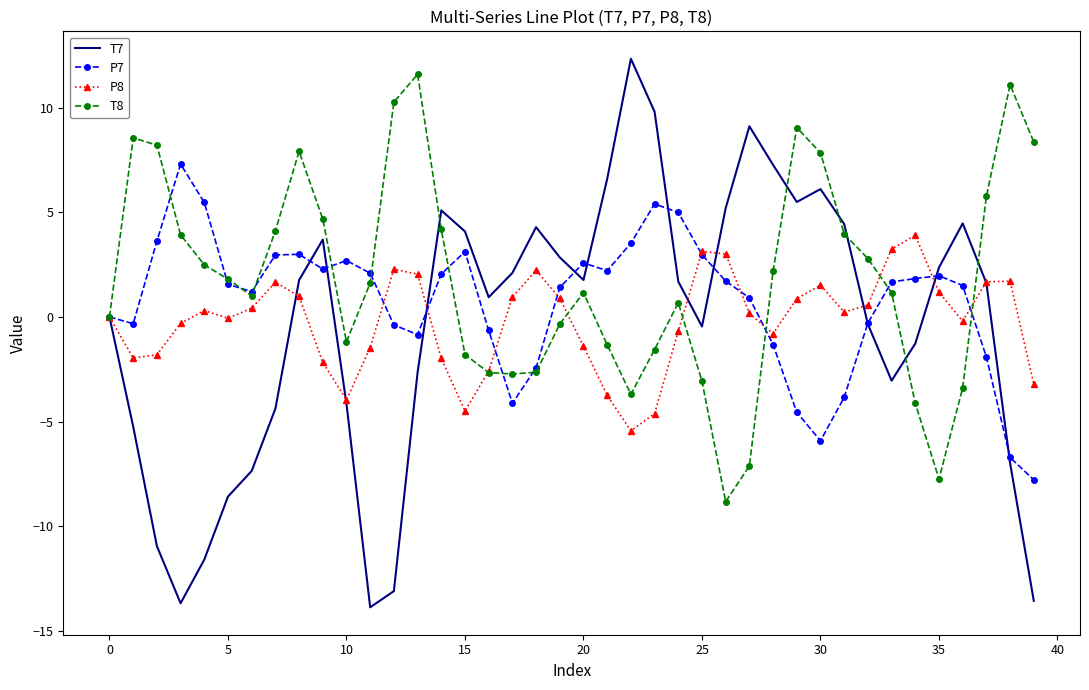

What are all the series names shown in the legend?

T7, P7, P8, T8